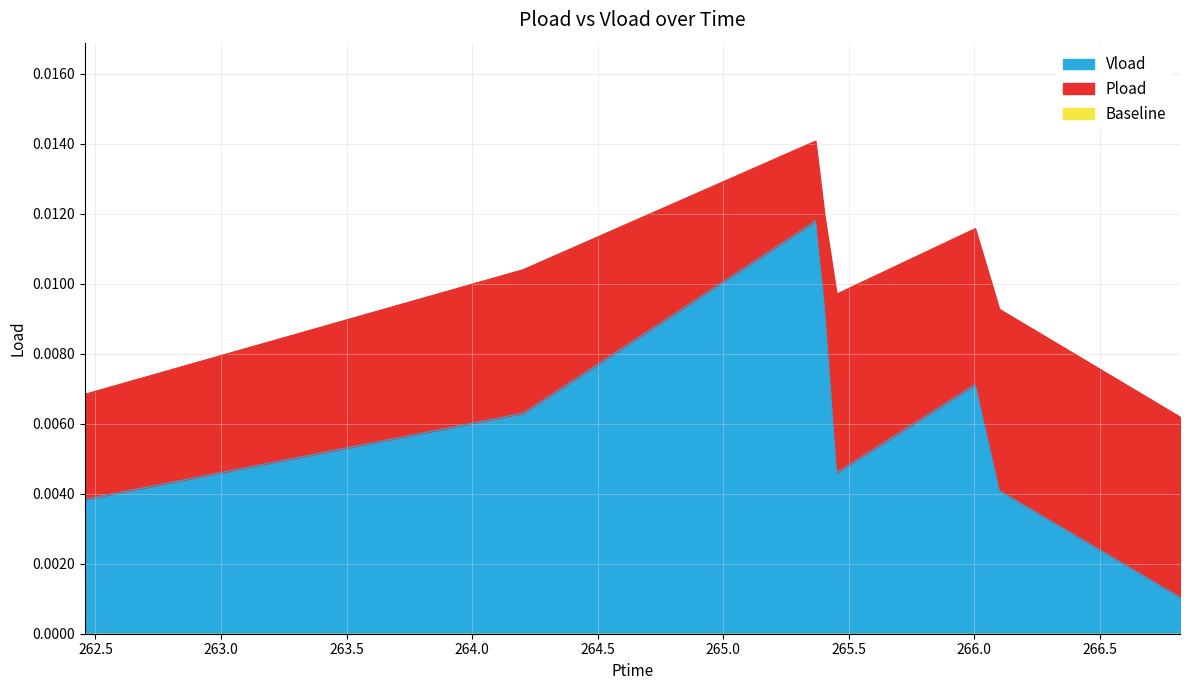

Between 266.004 and 265.368, which is larger?

265.368